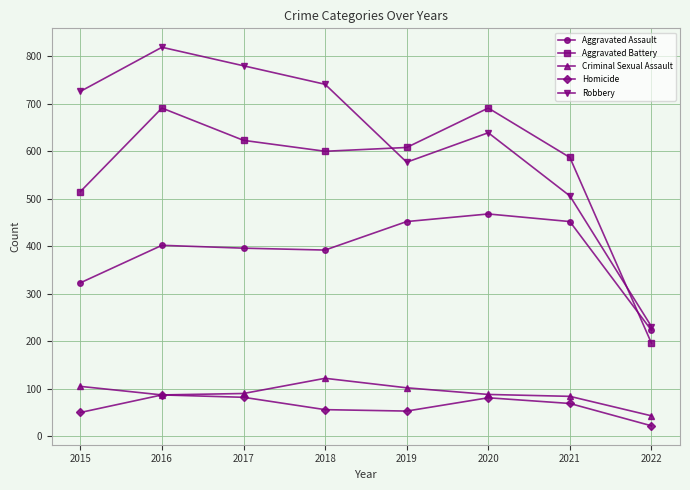

Does the chart have visible grid lines?

Yes